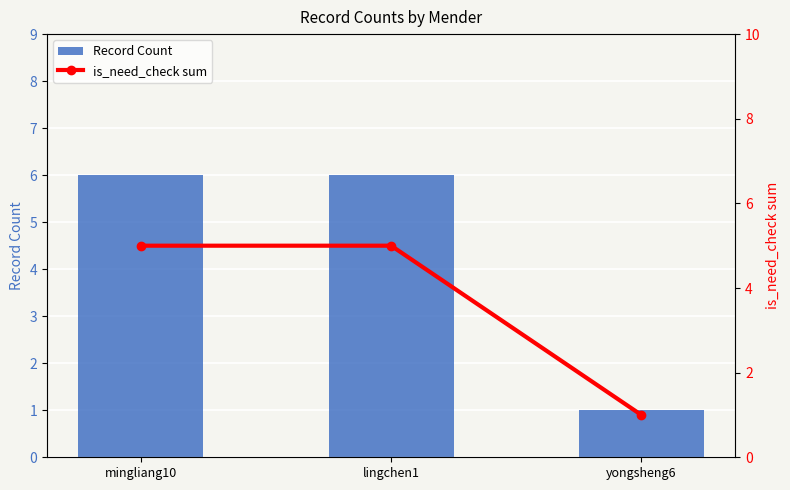

What is the smallest value displayed?

1